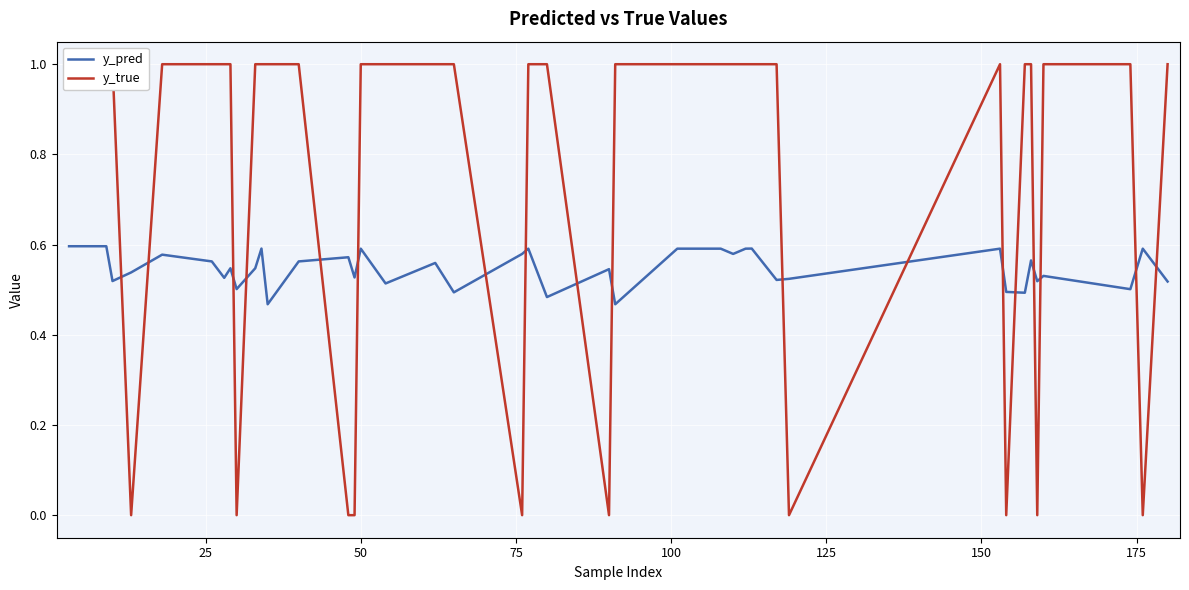

List the series in order of their overall mean, highest first.

y_true, y_pred